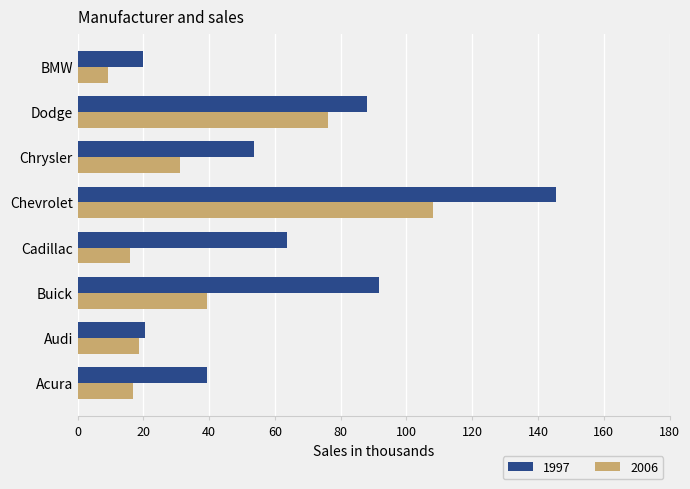

At BMW, list the series in order from smallest to largest.

2006, 1997